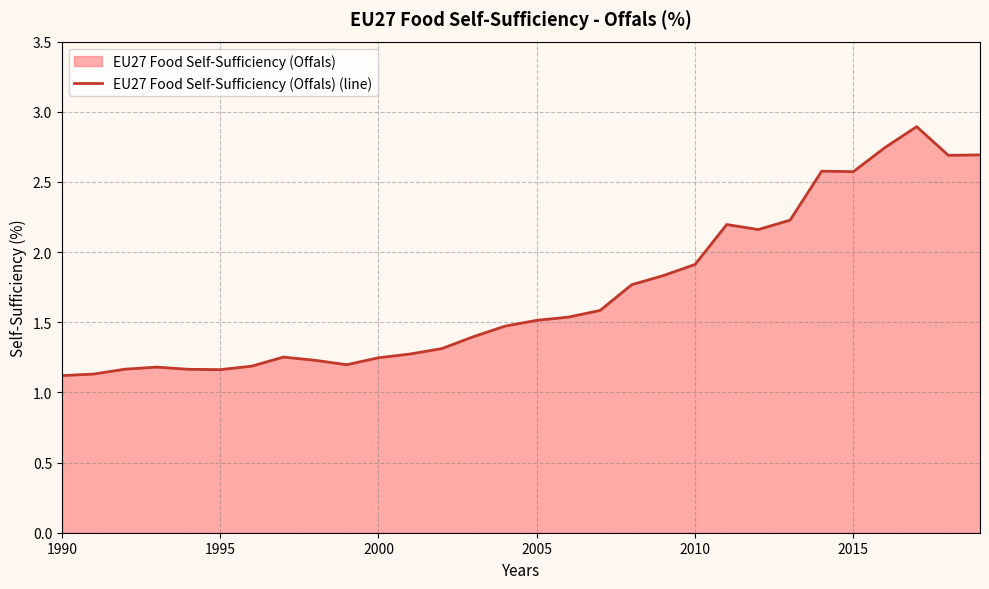

What is the difference between the maximum and minimum values?

1.8